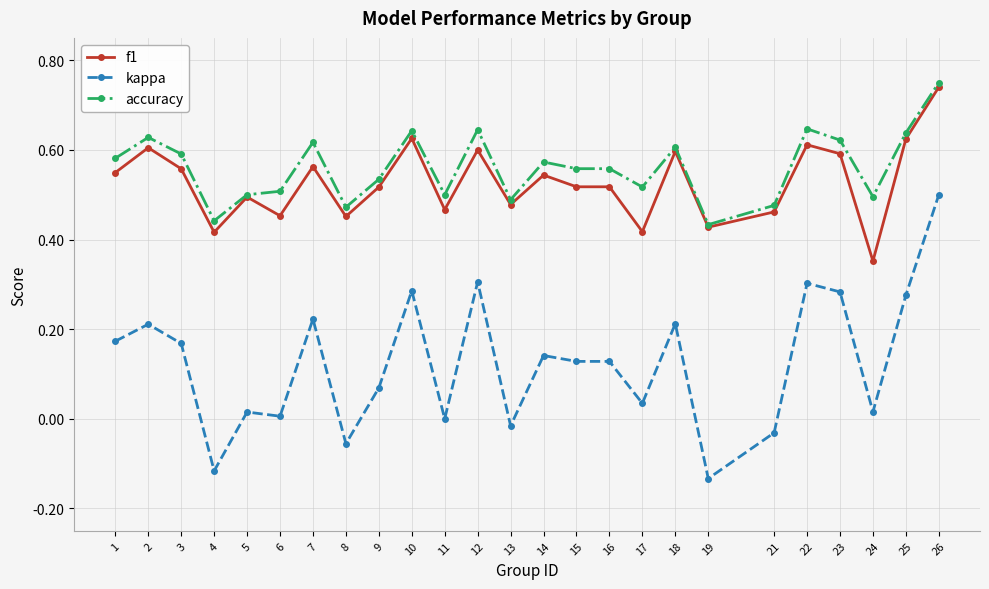

True or false: kappa and f1 intersect in this chart.

False